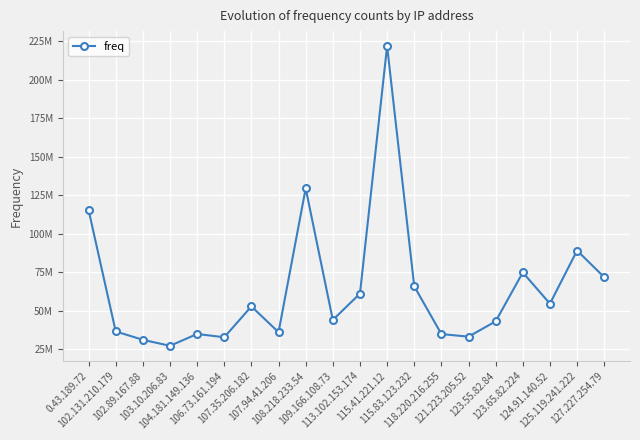

Where is the first local maximum?

104.181.149.136